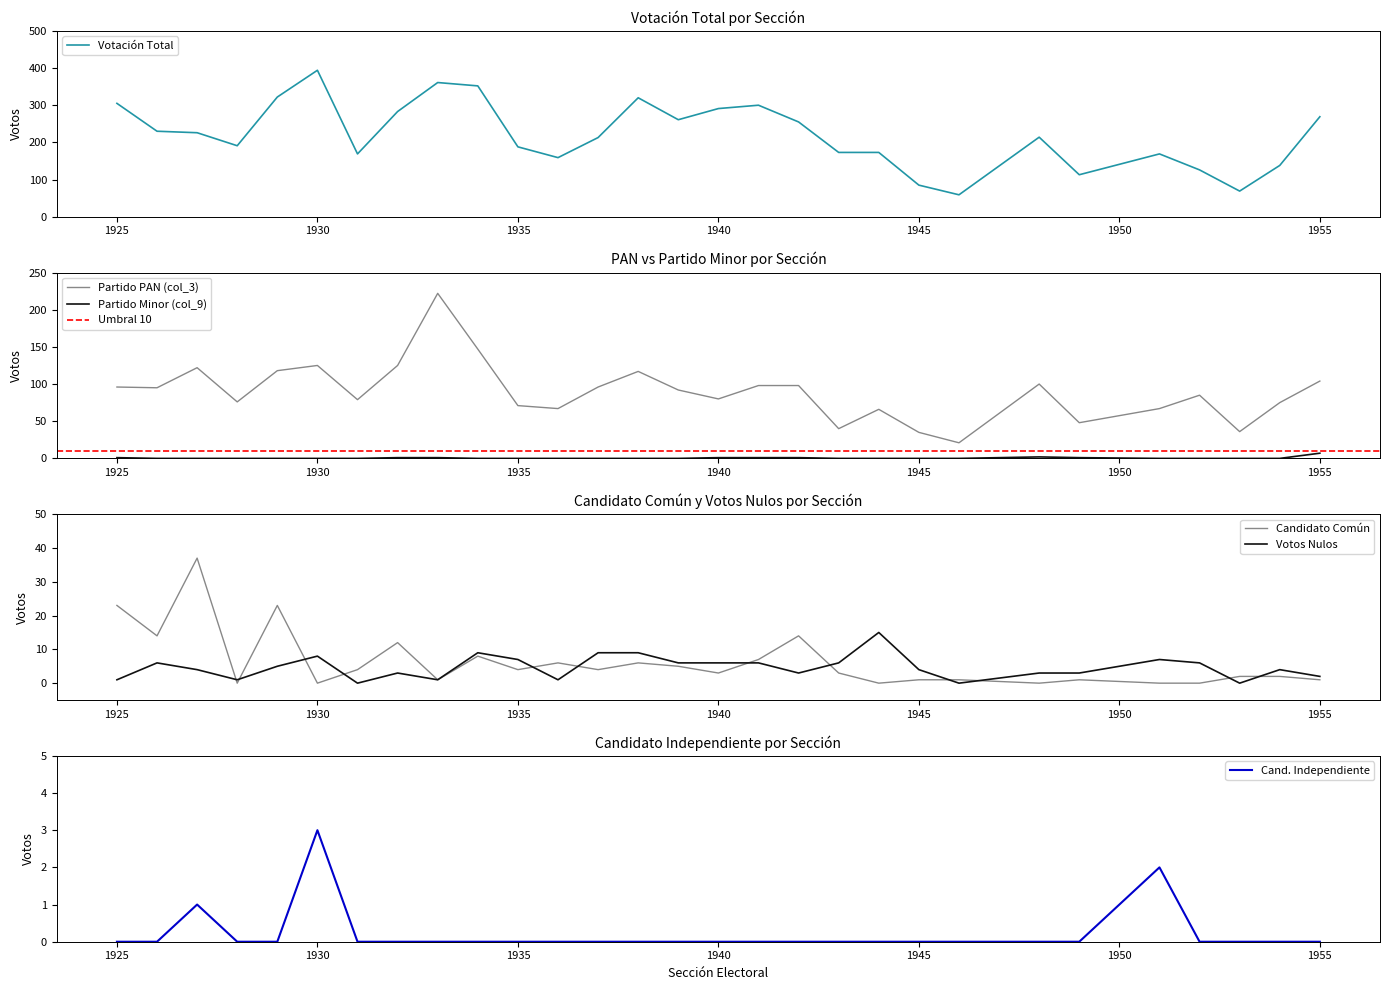

Is it true that col_9 equals 0 at 1945?

True